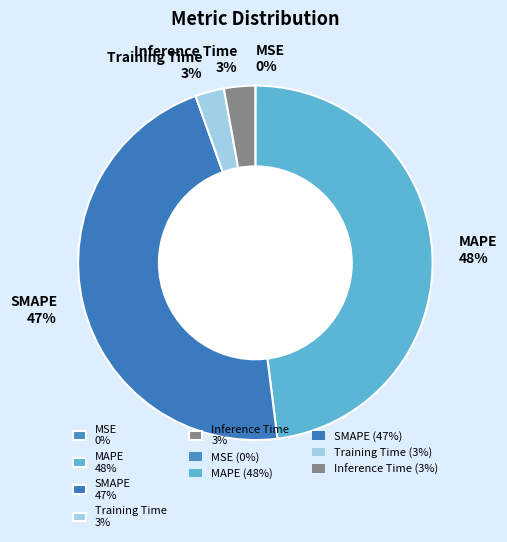

Is there any slice that represents more than half of the pie?

No